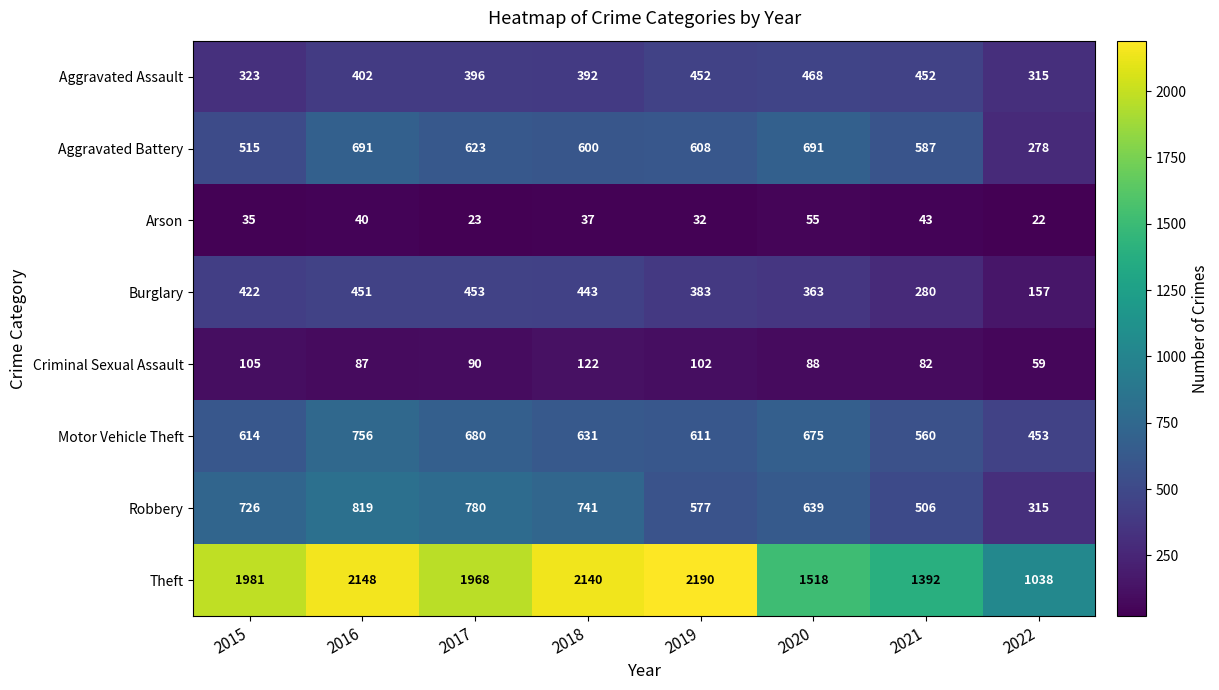

At which category is the sum across all series the highest?

2016